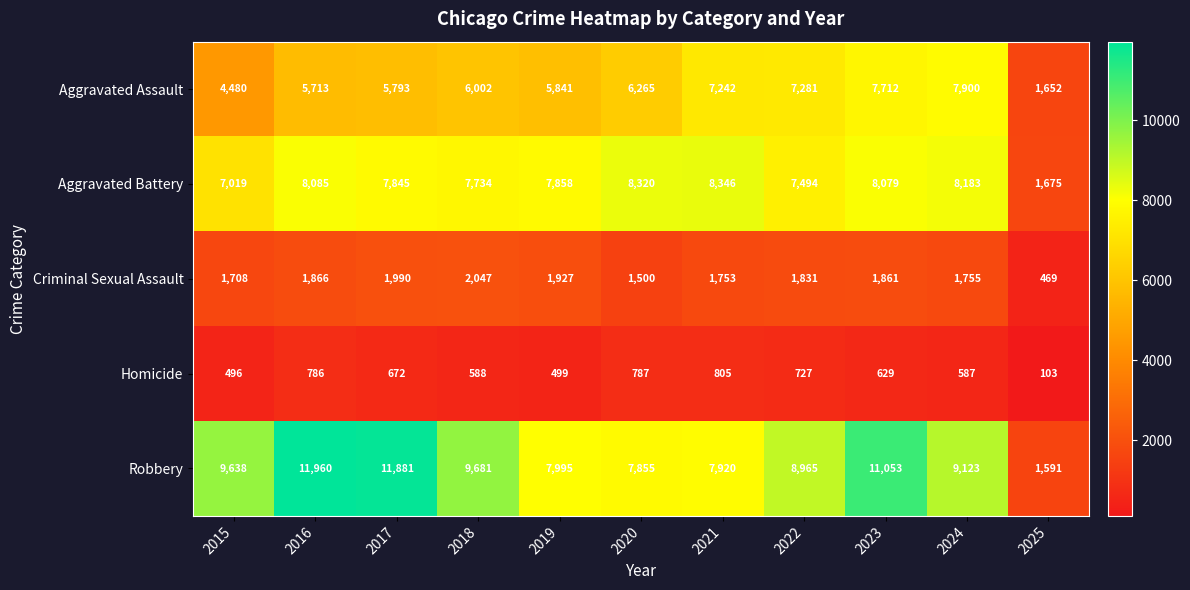

The value of Criminal Sexual Assault at 2018 is 2047. True or false?

True